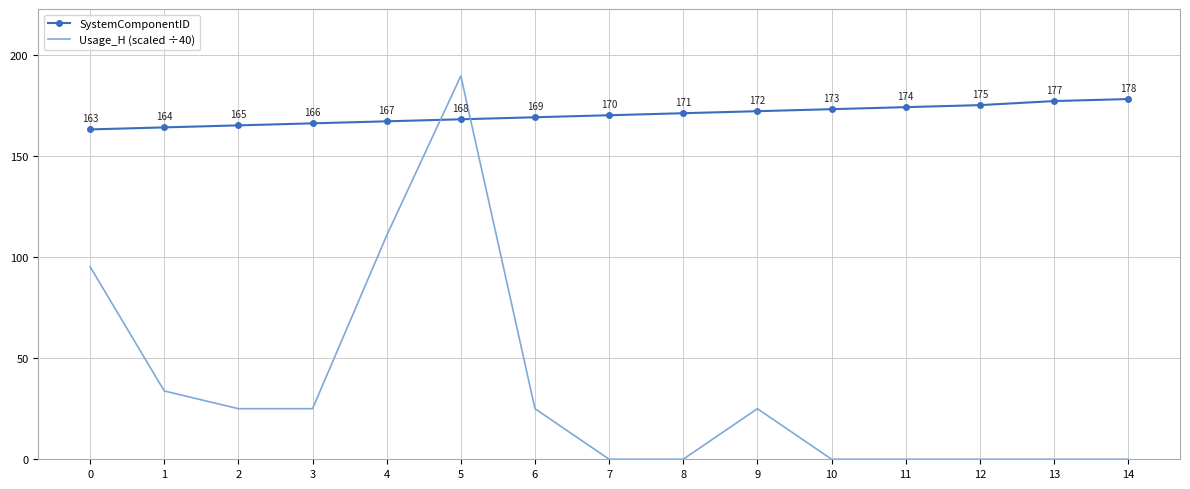

What is the difference between the highest and lowest values at 6?

144.0